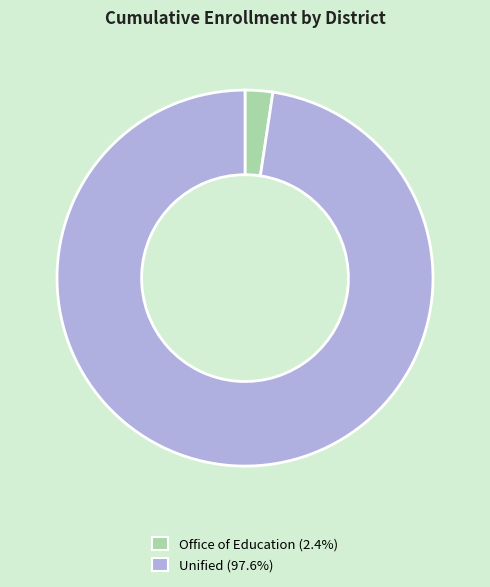

Is there any slice that represents more than half of the pie?

Yes